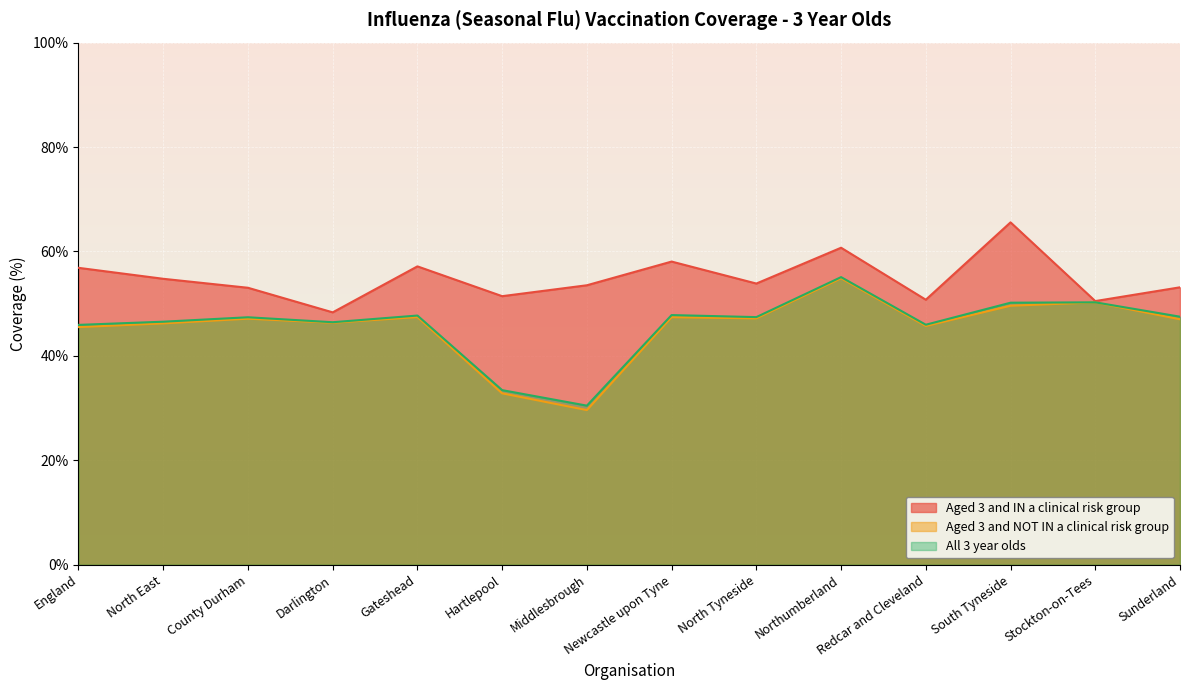

List the series in order of their peak value, highest first.

Aged 3 and IN a clinical risk group, All 3 year olds, Aged 3 and NOT IN a clinical risk group